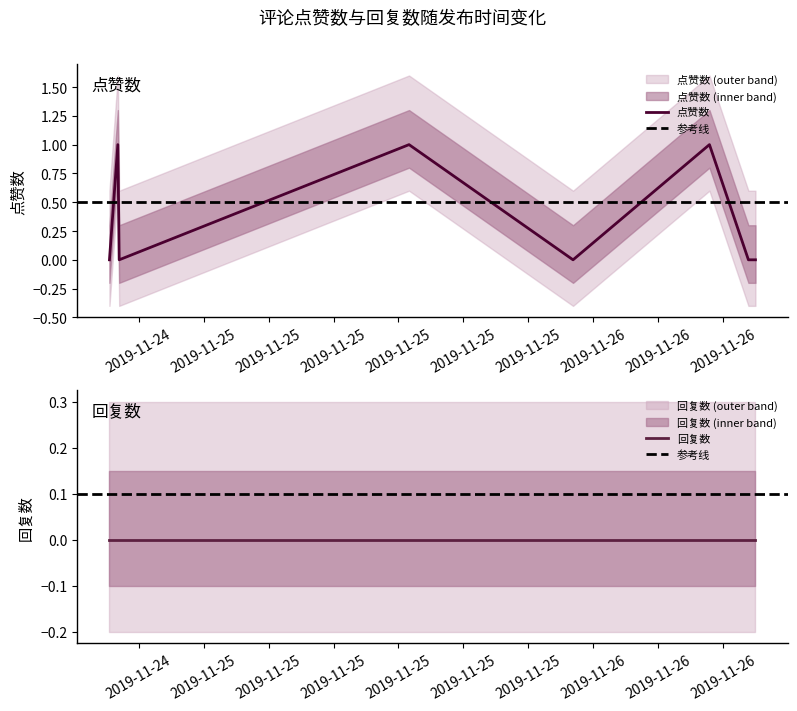

Which label corresponds to the smallest value in the chart?

2019-11-24 18:12